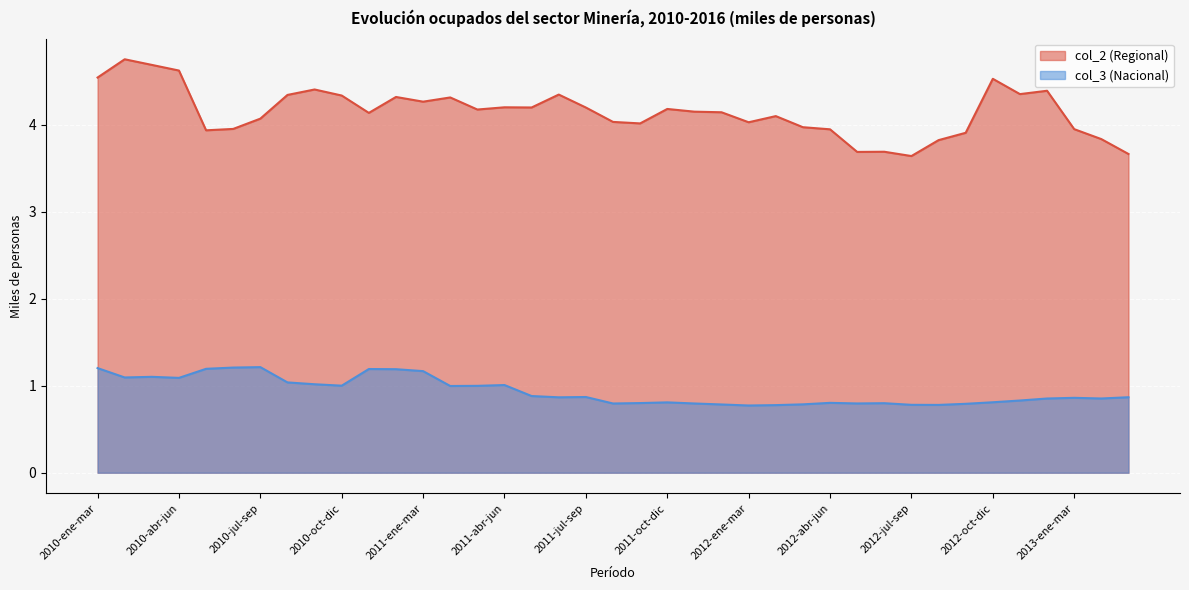

What position from the right is 2010-jul-sep?

33